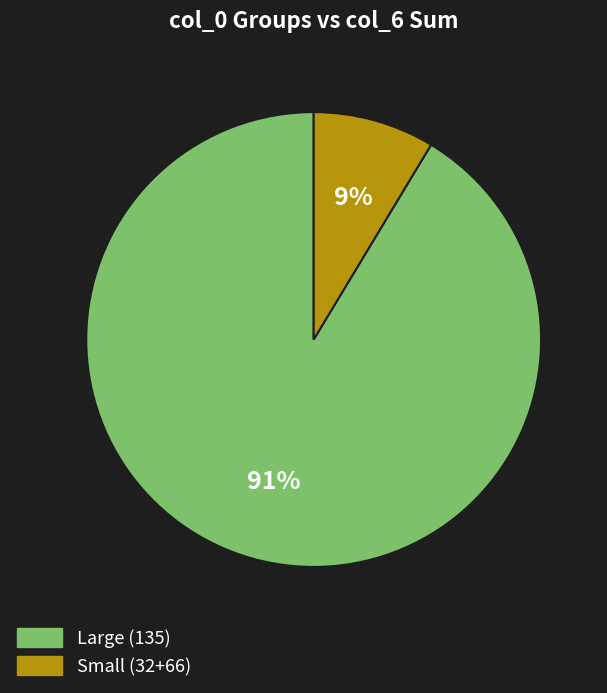

Does any single category account for the majority?

Yes